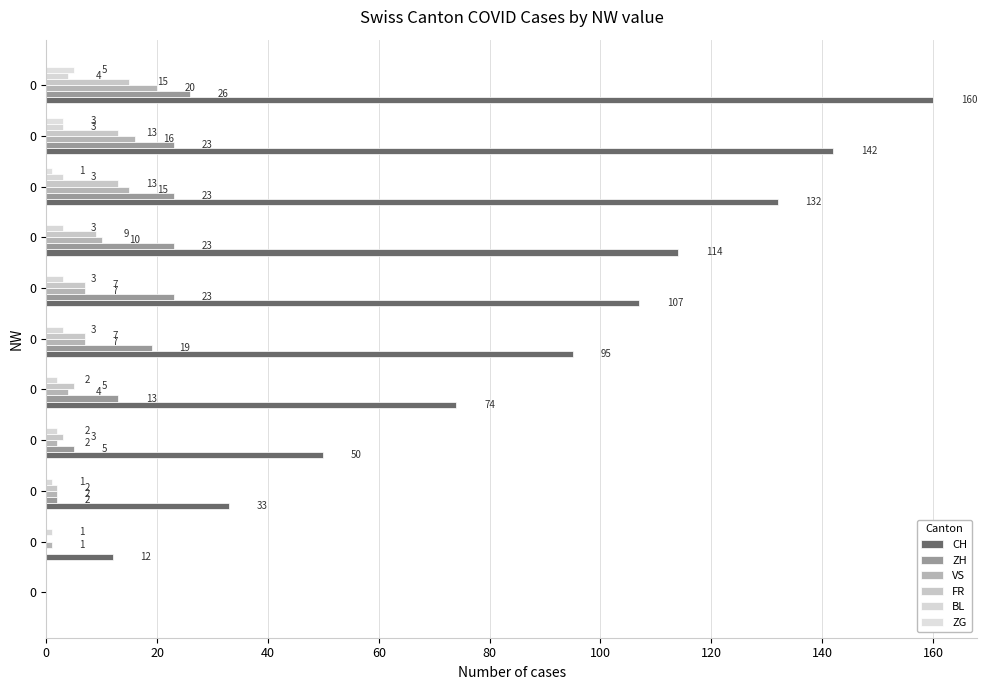

How many values in VS are above zero?

10